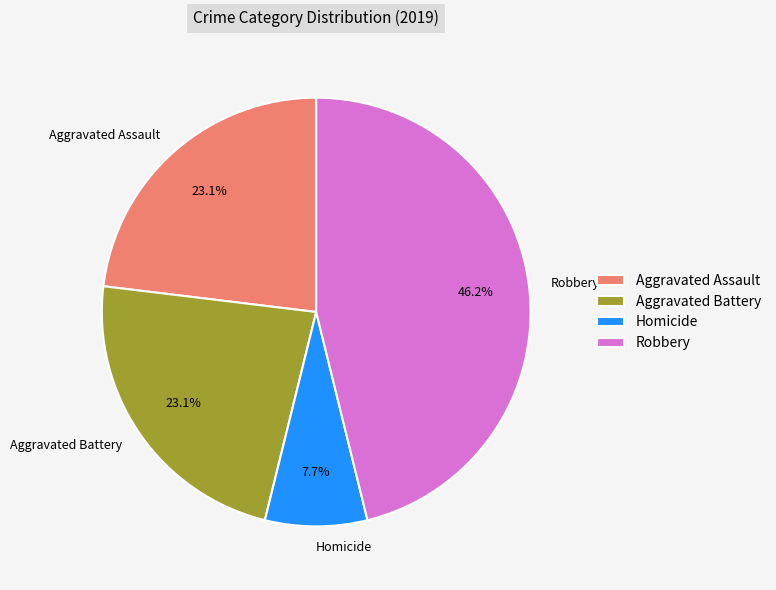

The Robbery slice represents 46% of the pie. True or false?

True